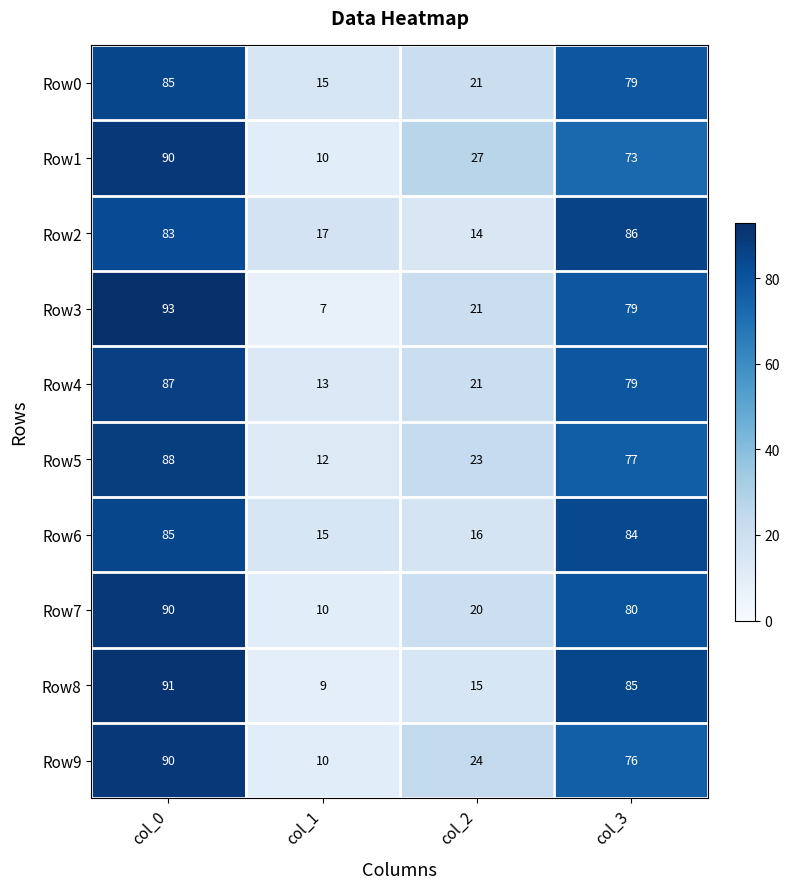

The value of Row2 at col_0 is 83. True or false?

True